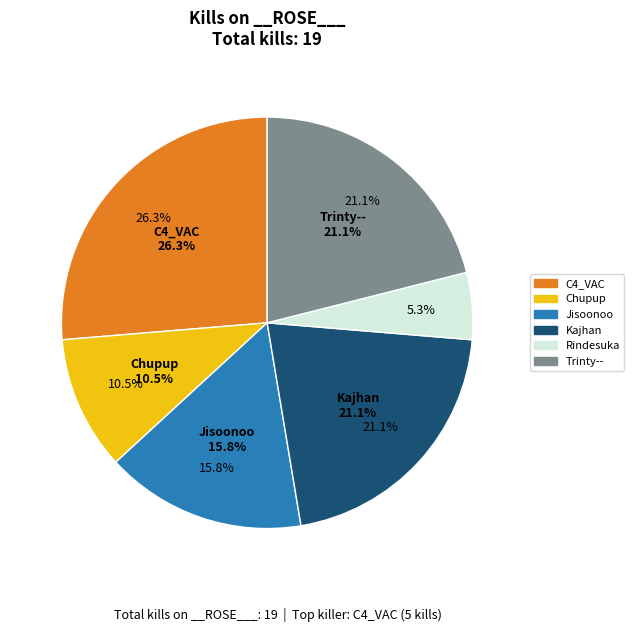

How much of the chart is everything except Solosin?

100.0%